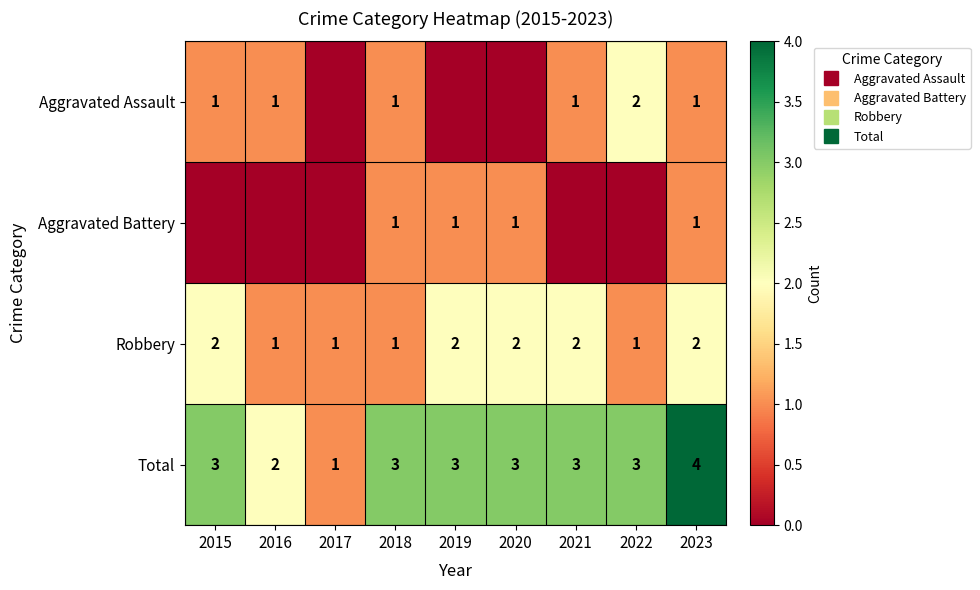

What is the difference between the maximum and minimum values in the Robbery series?

1